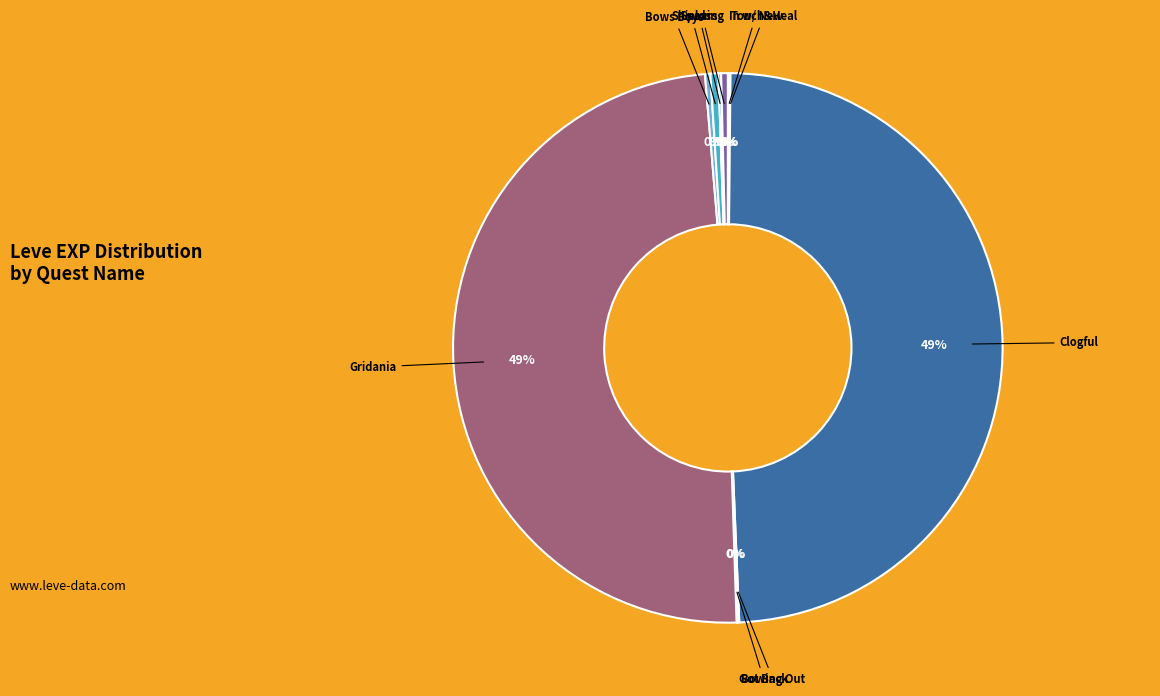

Is there any slice that represents more than half of the pie?

No